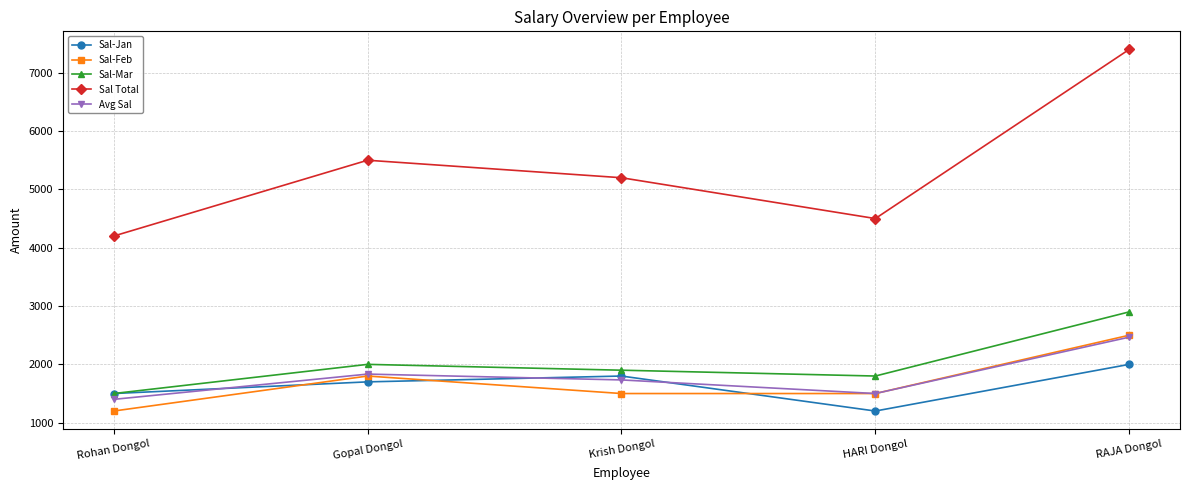

At how many categories does at least one series exceed 6764?

1